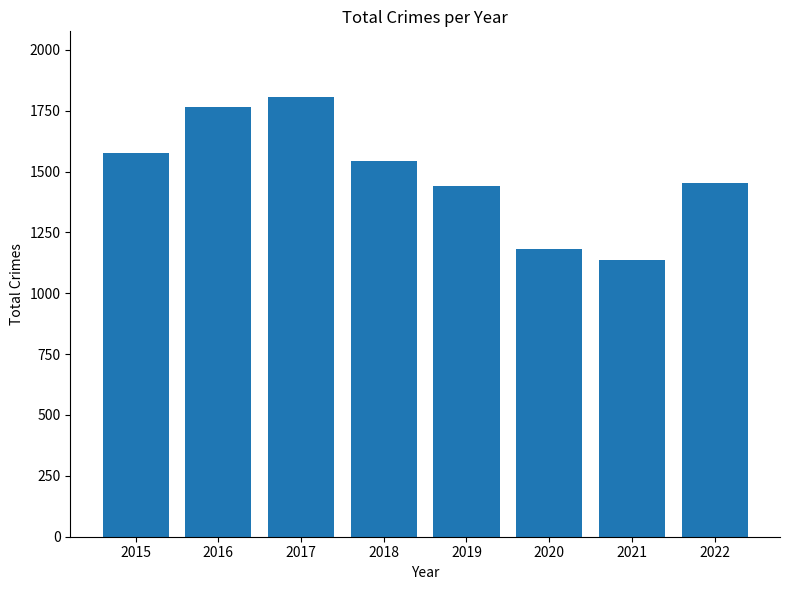

Which label corresponds to the largest value in the chart?

2017